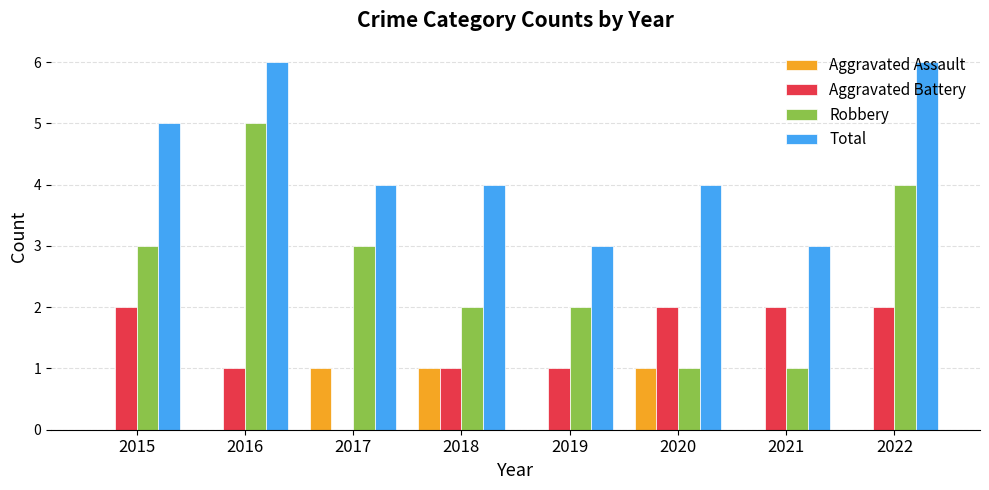

Which series has the largest total across all categories?

Total